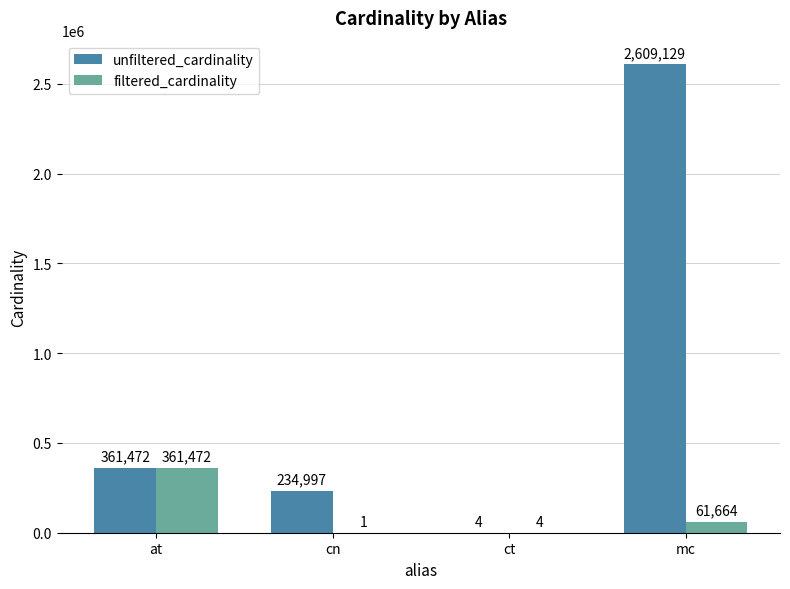

How many groups of bars are there?

4